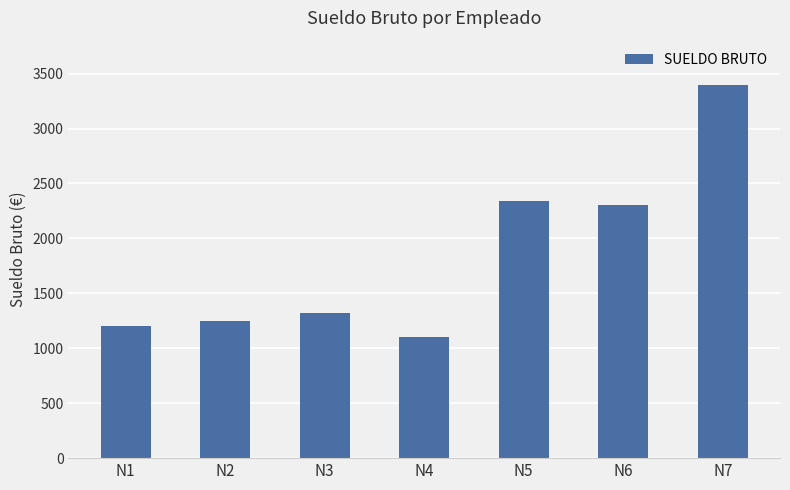

What is the average value?

1844